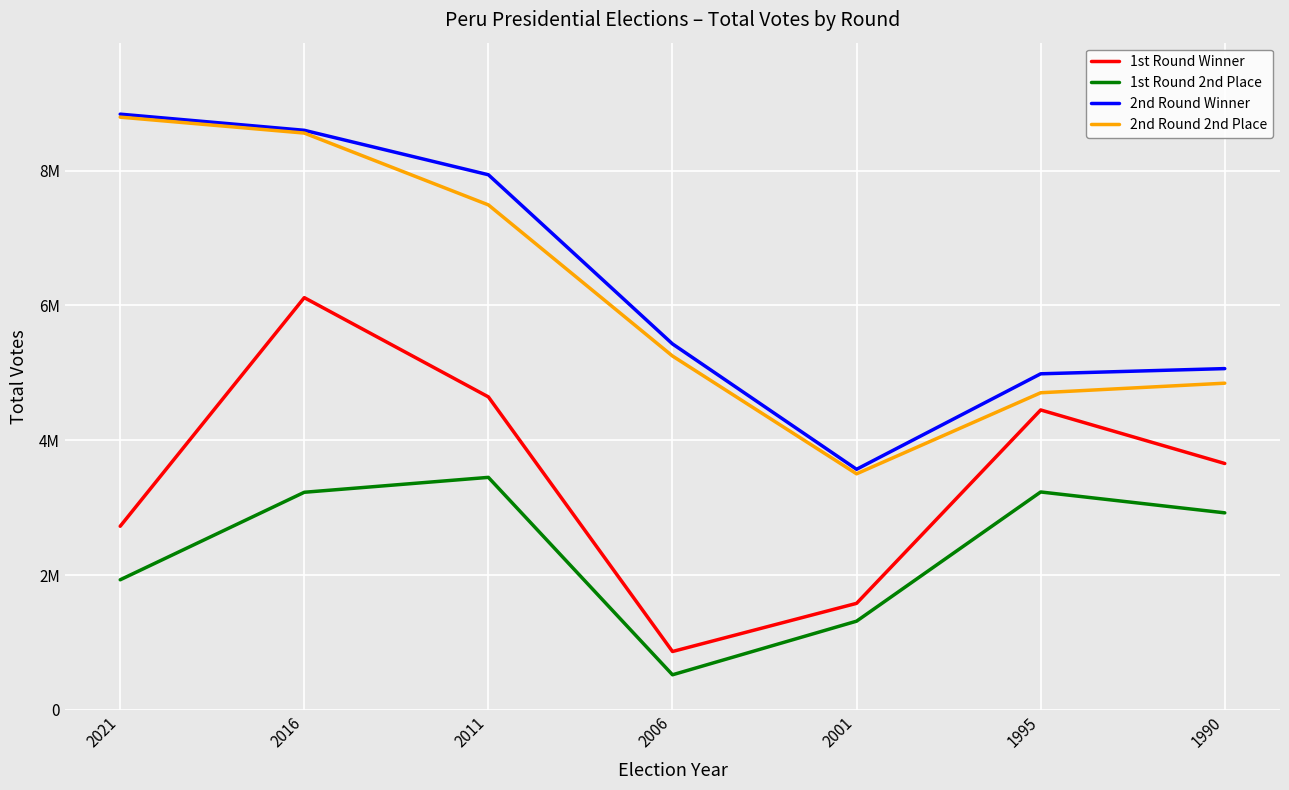

What are all the series names shown in the legend?

1st Round Winner, 1st Round 2nd Place, 2nd Round Winner, 2nd Round 2nd Place